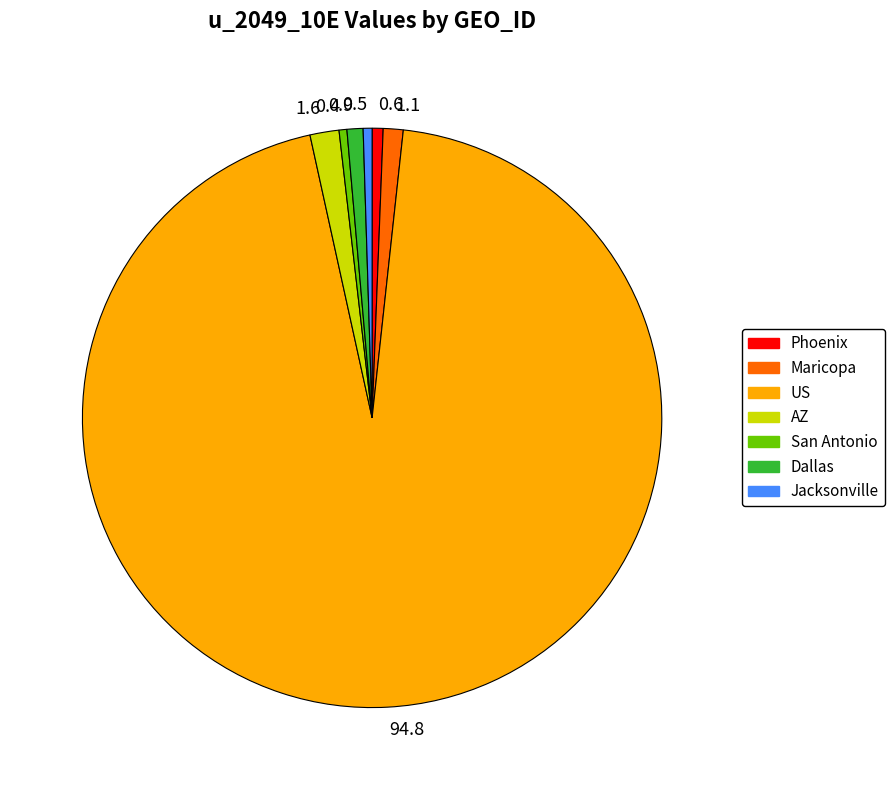

The Dallas slice represents 1% of the pie. True or false?

True